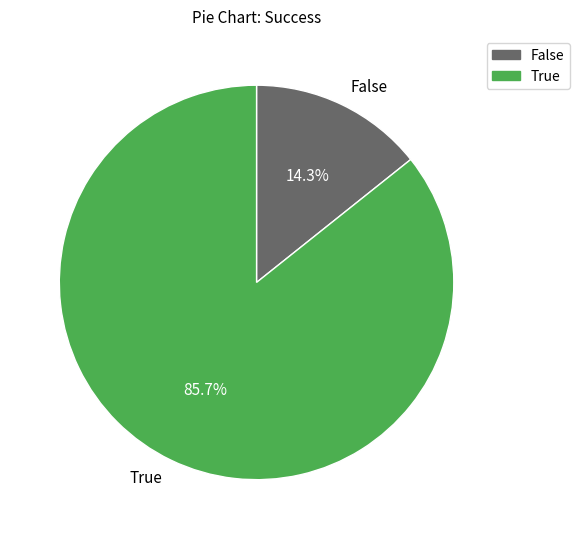

Count the number of slices in the pie.

2